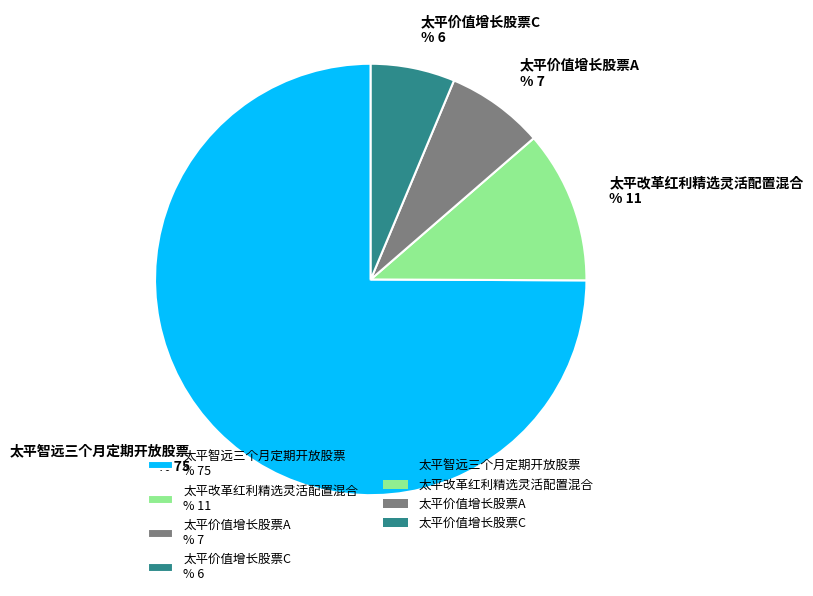

Between 太平智远三个月定期开放股票 % 75 and 太平改革红利精选灵活配置混合 % 11, which is larger?

太平智远三个月定期开放股票 % 75